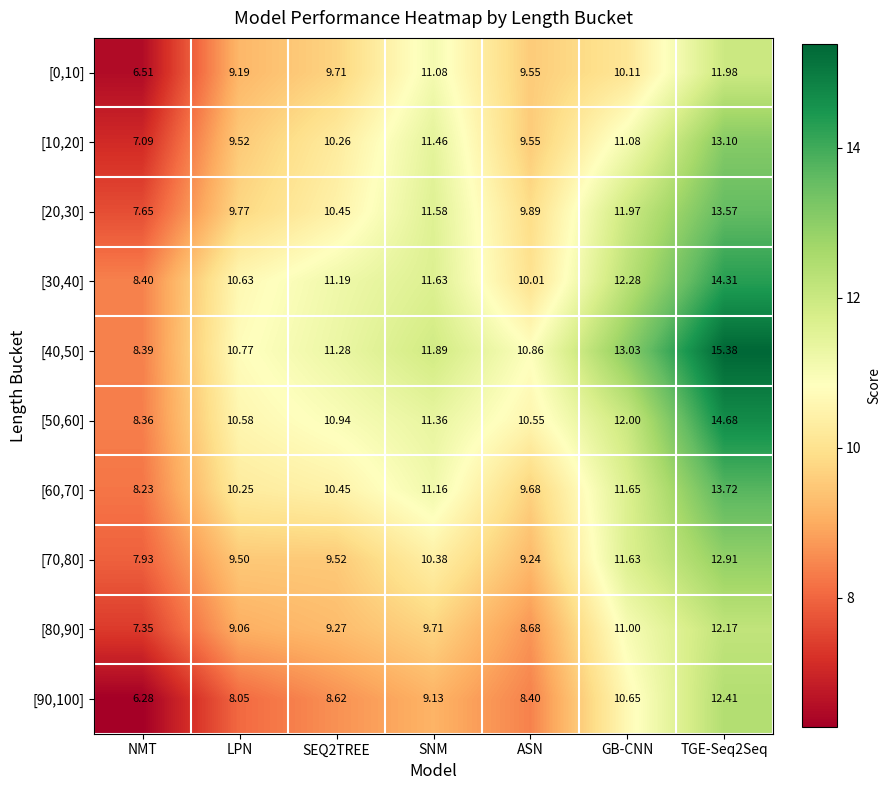

What is the total value across all series at SNM?

109.4